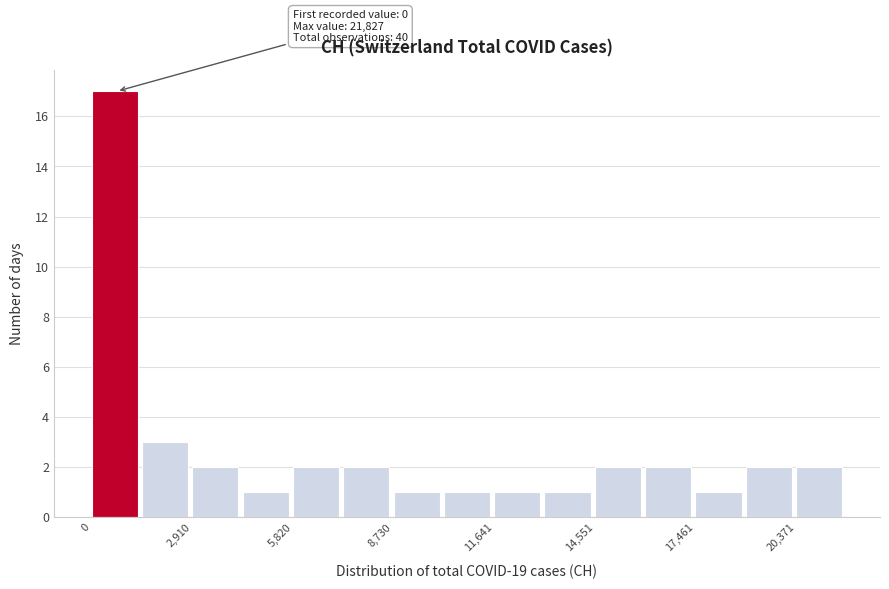

Around what value on the x-axis is the tallest bar? Give the approximate position of its centre, as read against the axis.

500